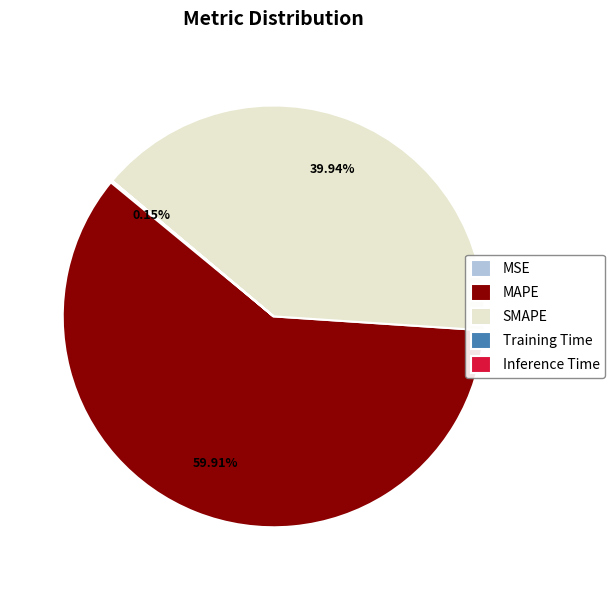

Is SMAPE the majority of the pie?

No